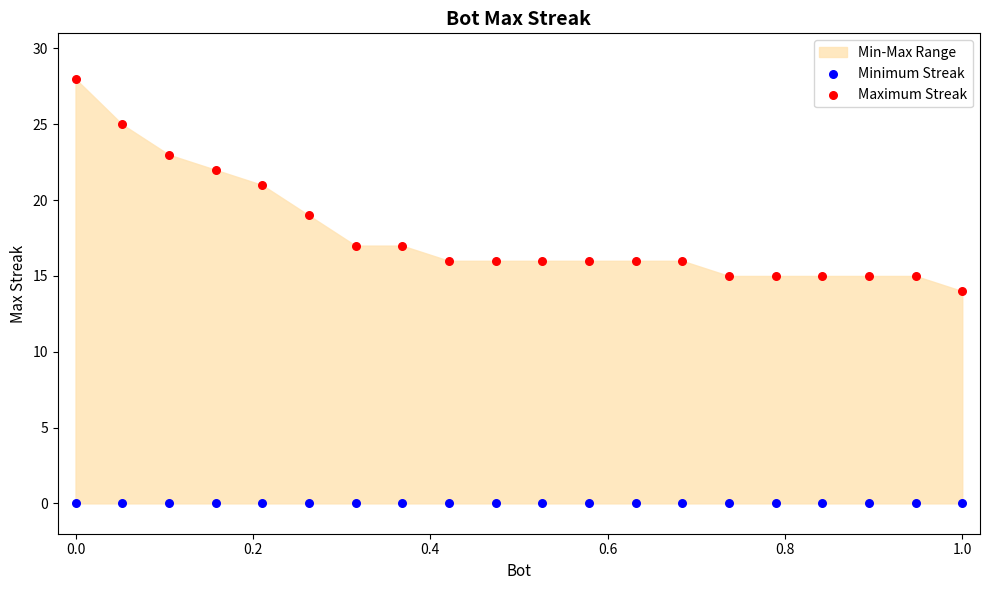

Which series contains the lowest Y value?

Minimum Streak